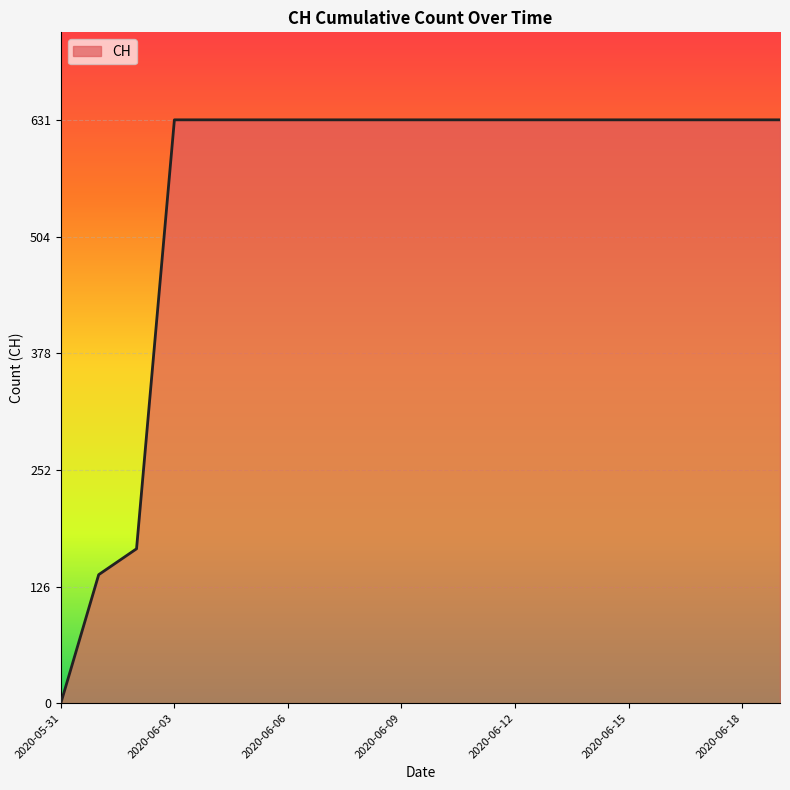

What is the difference between the maximum and minimum values?

631